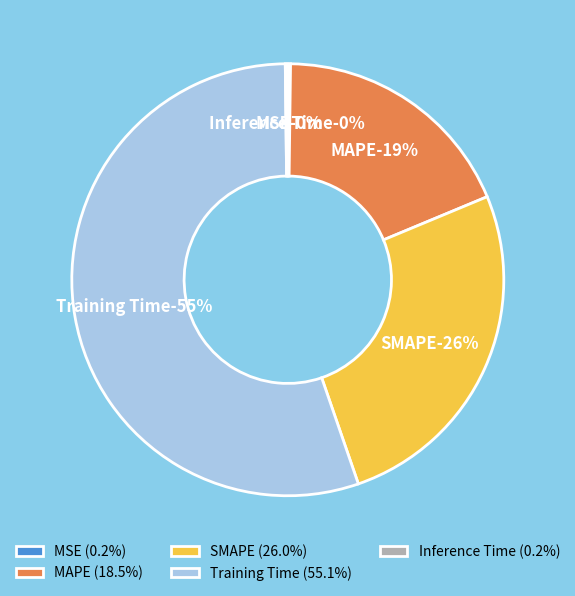

What is the smallest slice in the pie chart?

Inference Time